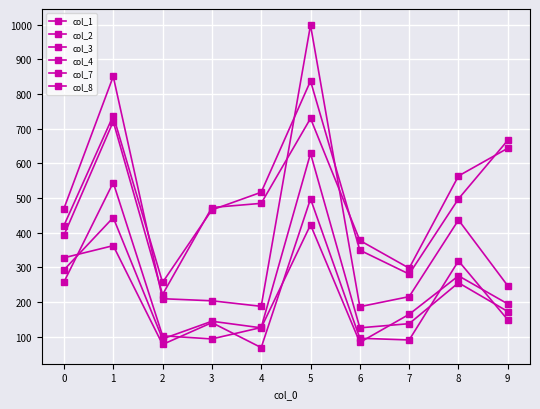

How many data points in col_2 are less than 247?

5